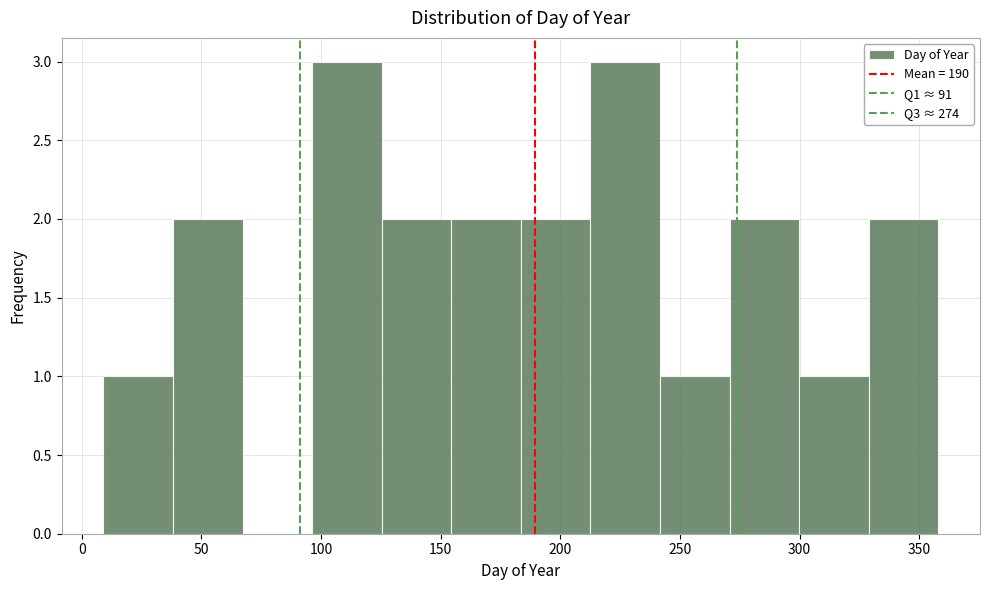

What is the height of the bar covering 300 to 330 on the x-axis? Neither the bar edges nor the heights are printed on the chart, so give them approximately, as read against the axes.

1